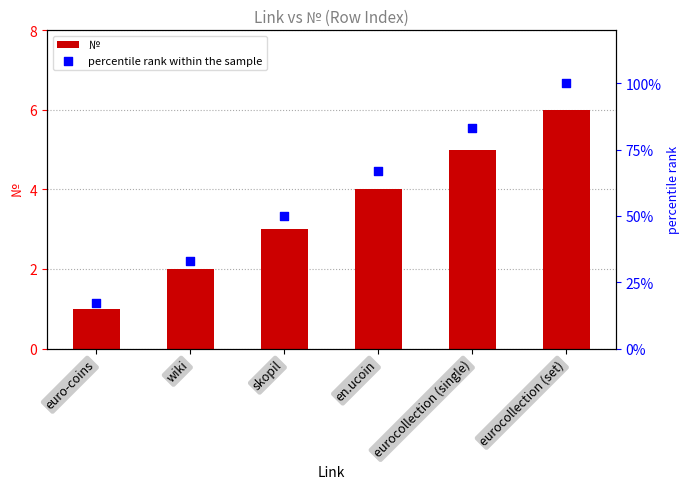

At how many categories does at least one series exceed 80?

2